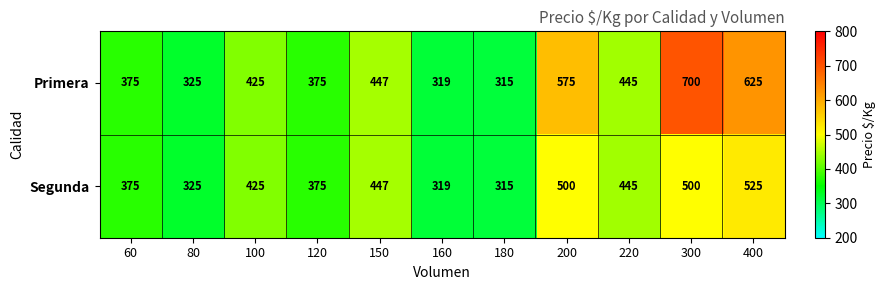

Reading left to right, what are all the values shown in this chart?

Primera: 60=375	80=325	100=425	120=375	150=447	160=319	180=315	200=575	220=445	300=700	400=625
Segunda: 60=375	80=325	100=425	120=375	150=447	160=319	180=315	200=500	220=445	300=500	400=525